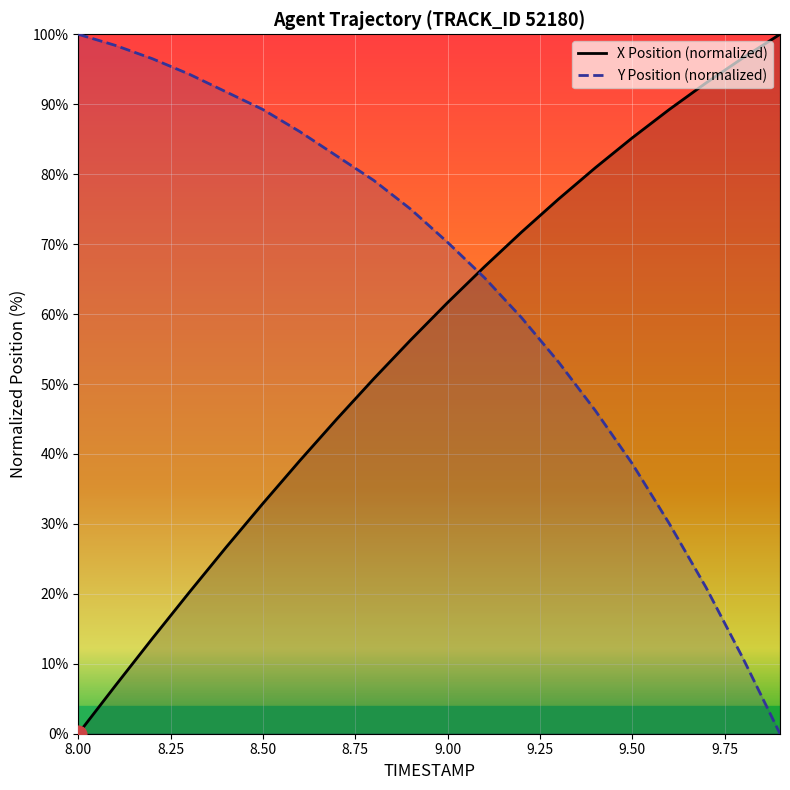

What is the highest value of the Y Position (normalized) series?

100.0